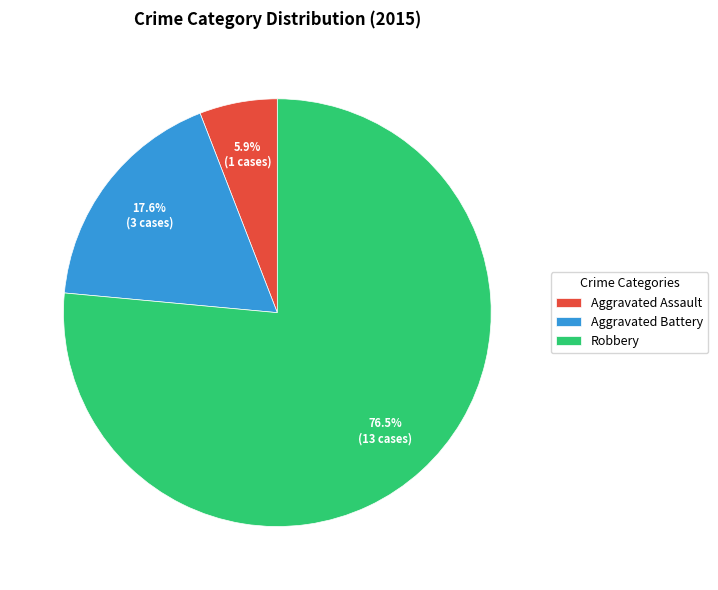

What is the smallest slice in the pie chart?

Aggravated Assault